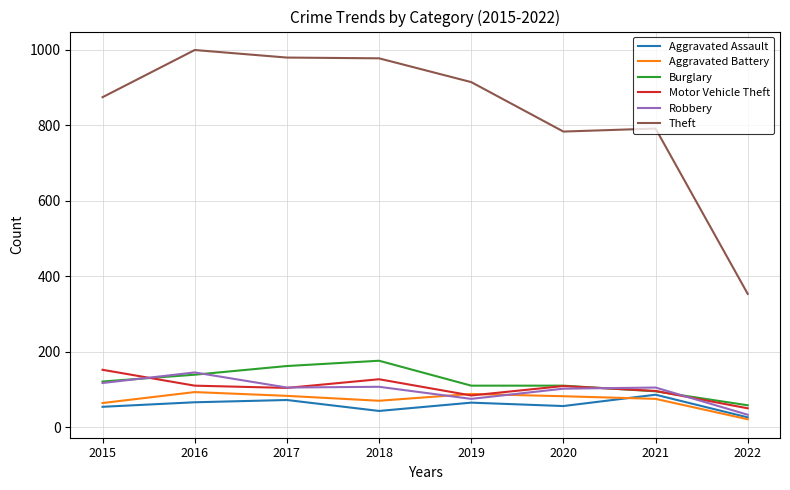

The Aggravated Battery series shows 50 at 2016. True or false?

False